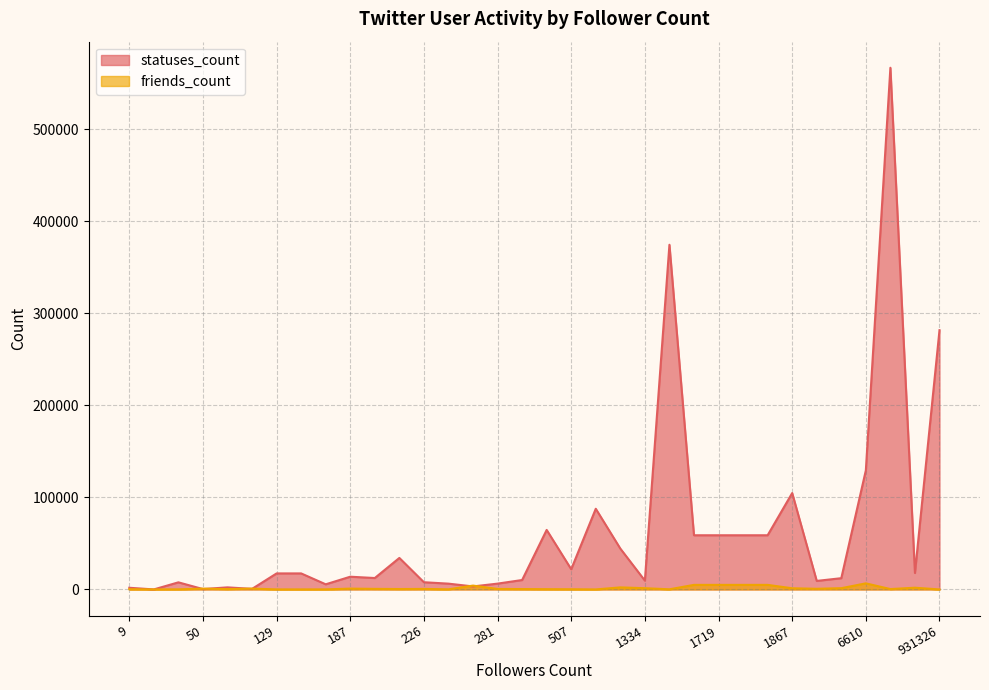

Which series ends up on top after the final intersection of statuses_count and friends_count?

statuses_count